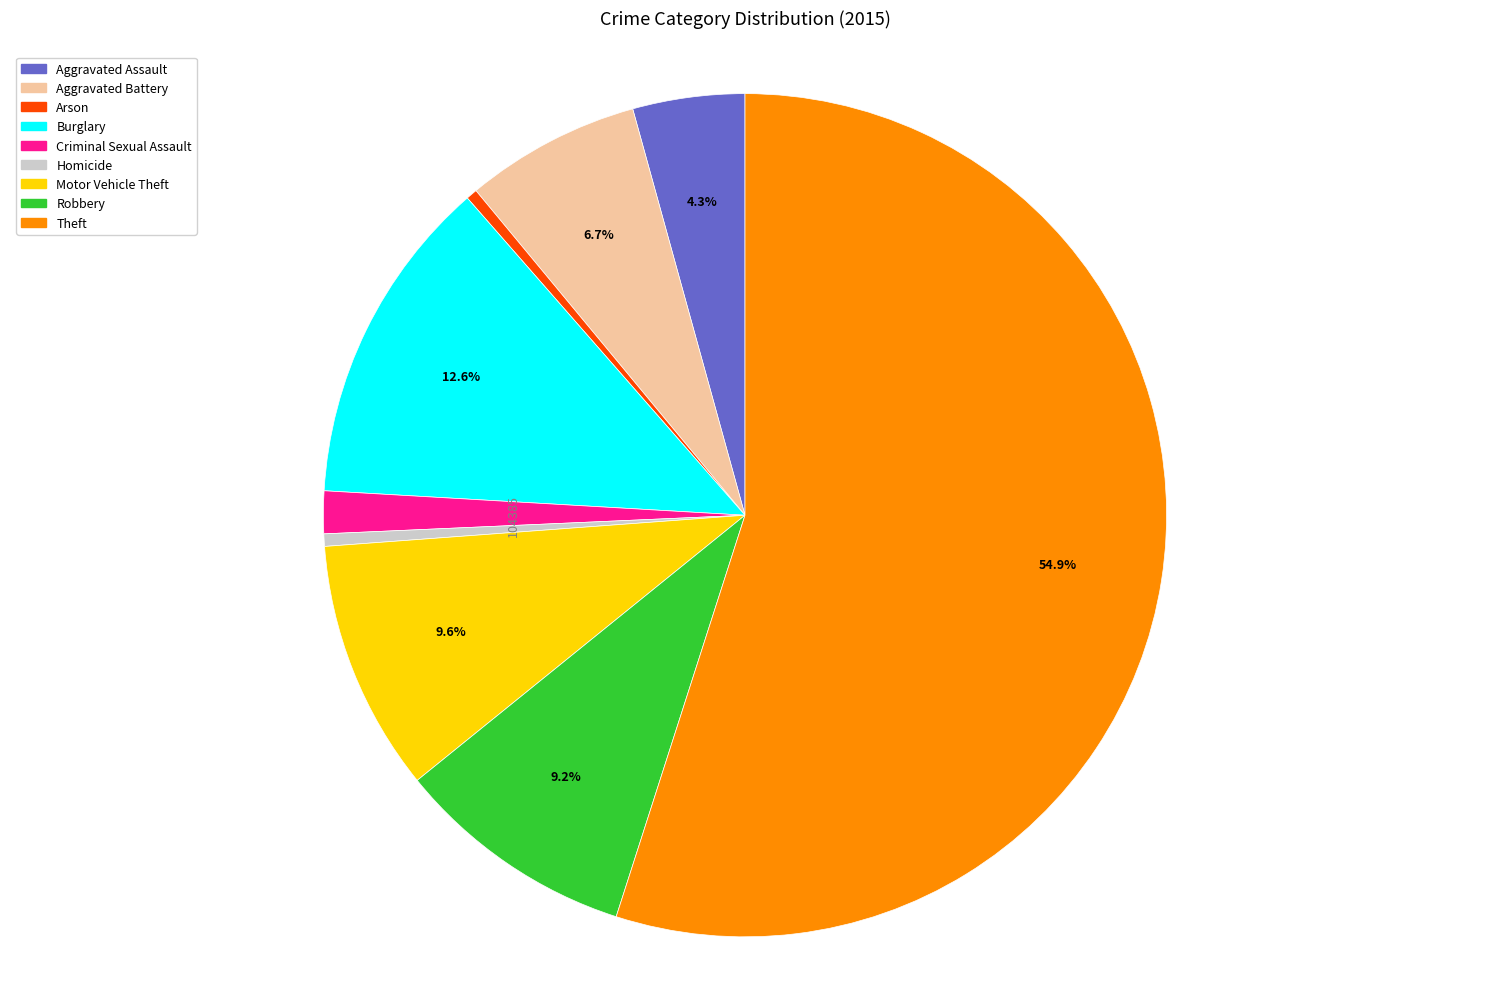

How many slices are in this pie chart?

9